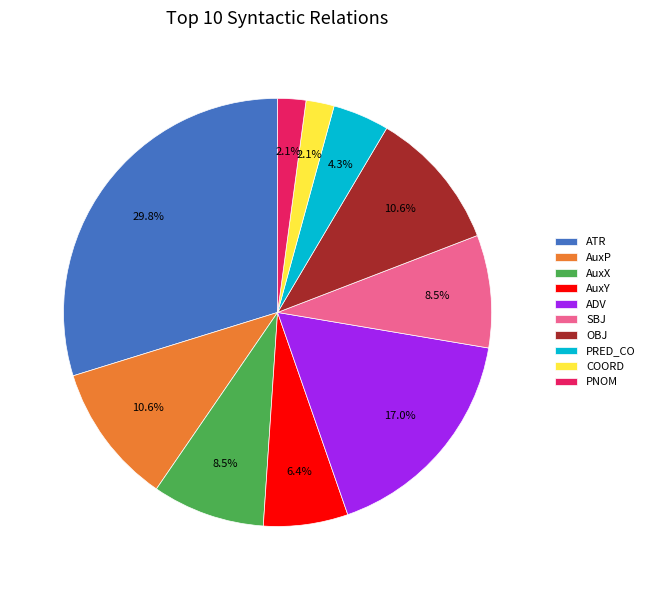

What is the largest slice in the pie chart?

ATR